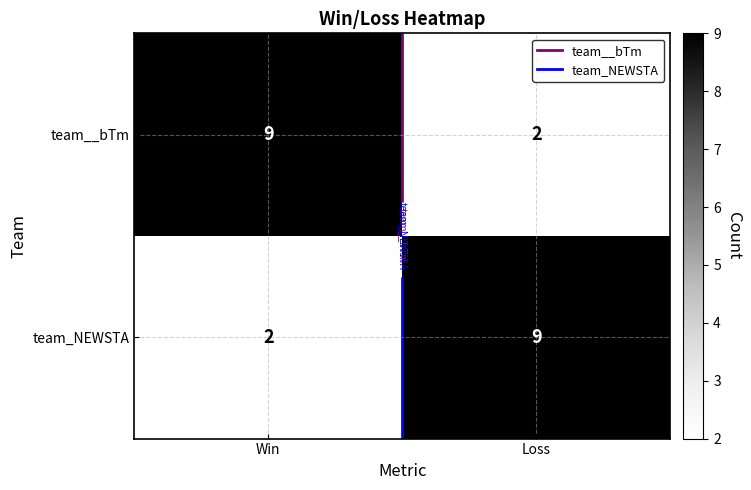

True or false: team_NEWSTA has a value of 1 at Win.

False